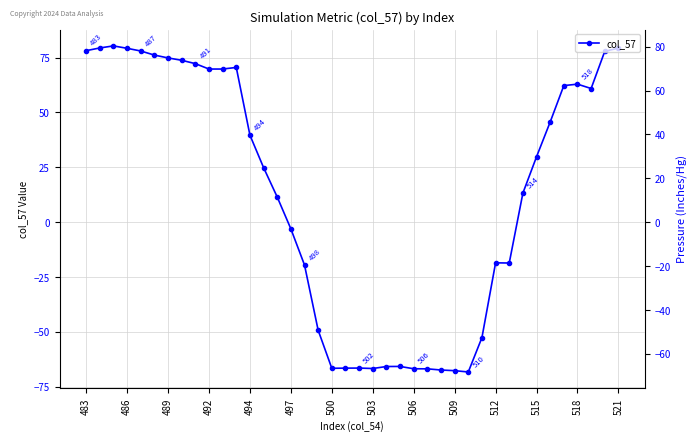

What is the value of the 34th point from the left?

29.8